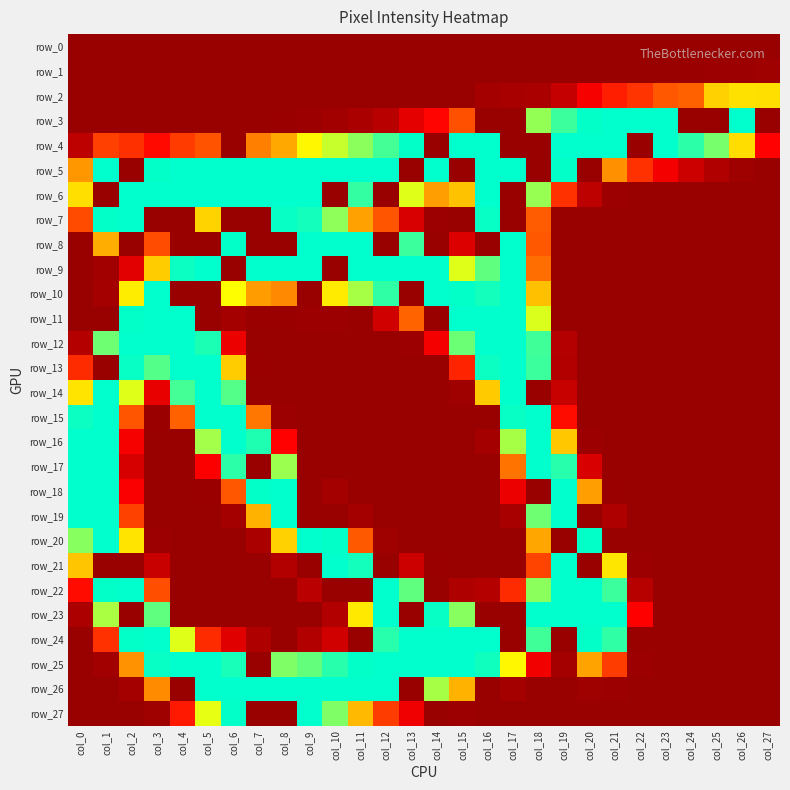

Which series has the widest spread of values?

row_3